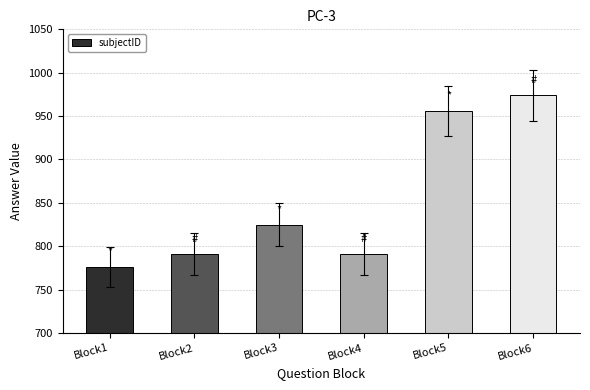

What is the difference between the maximum and minimum values?

198